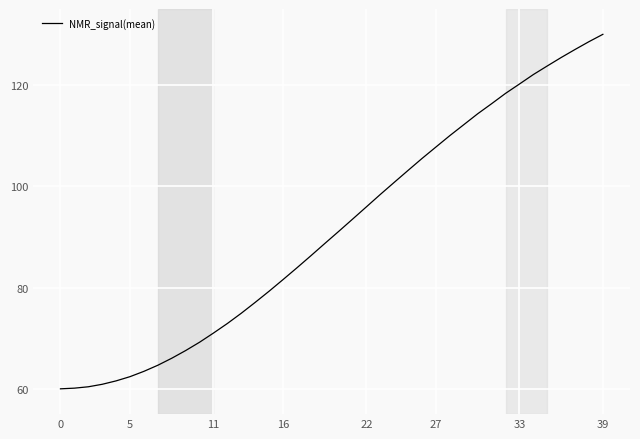

What is the average value?

91.4